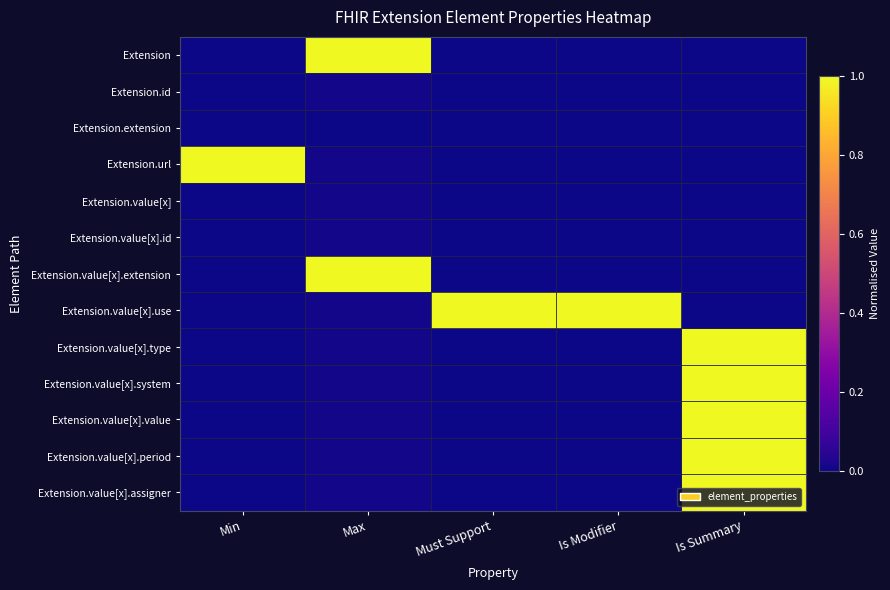

At Max, list the series in order from smallest to largest.

Extension.extension, Extension.id, Extension.url, Extension.value[x], Extension.value[x].id, Extension.value[x].use, Extension.value[x].type, Extension.value[x].system, Extension.value[x].value, Extension.value[x].period, Extension.value[x].assigner, Extension, Extension.value[x].extension